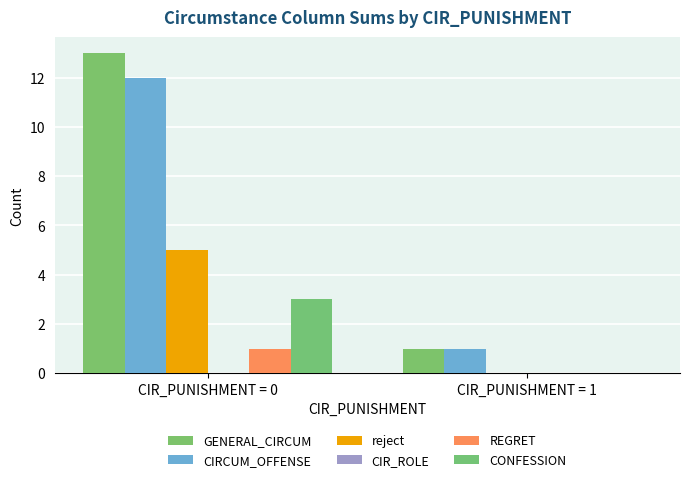

How many groups of bars are there?

2